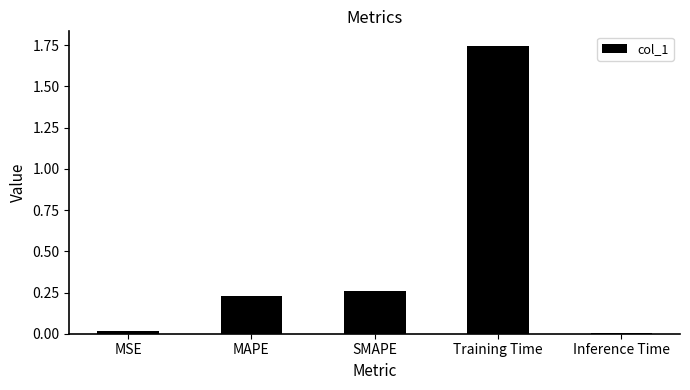

What is the average value?

0.5